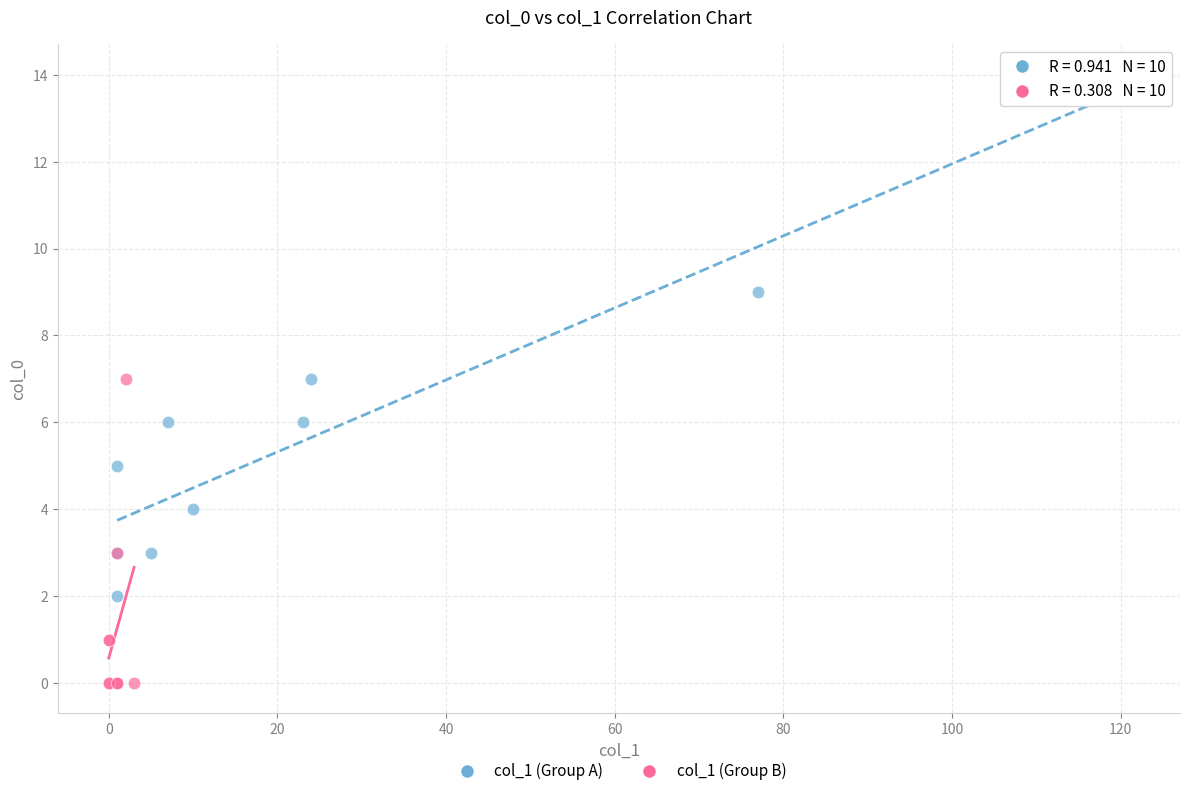

Which series has the largest Y range (max minus min)?

col_1 (Group A)